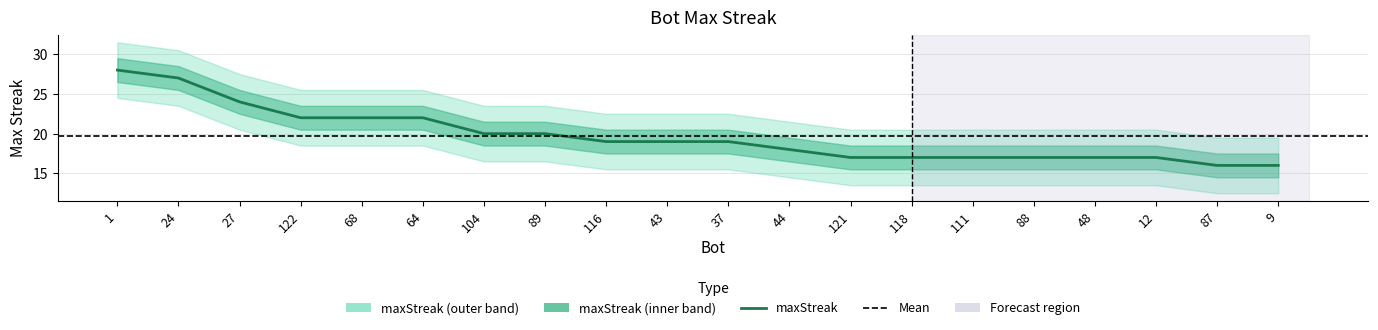

Rank the categories by value from lowest to highest.

87, 9, 121, 118, 111, 88, 48, 12, 44, 116, 43, 37, 104, 89, 122, 68, 64, 27, 24, 1